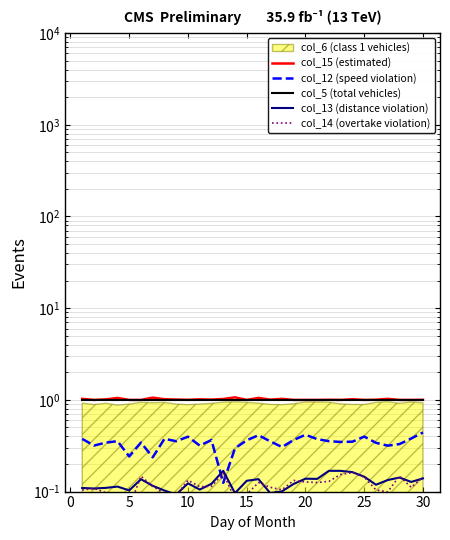

What is the highest value of the col_15 (estimated) series?

1.1